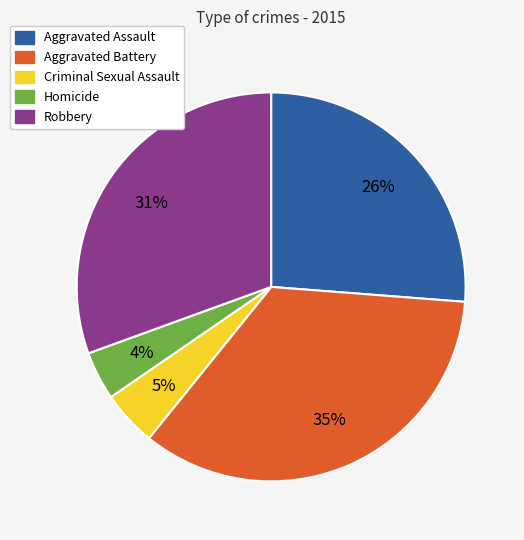

How many slices are in this pie chart?

5